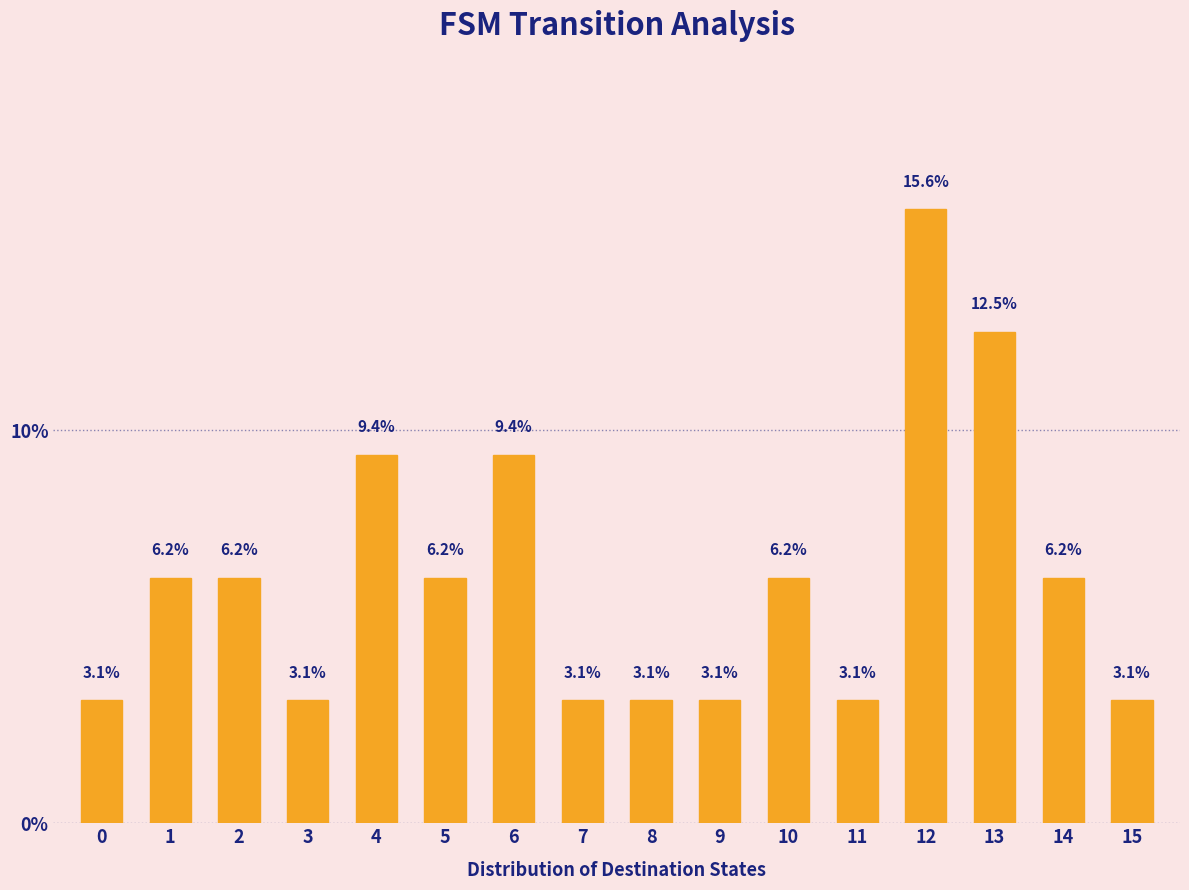

What is the greatest value displayed?

15.6